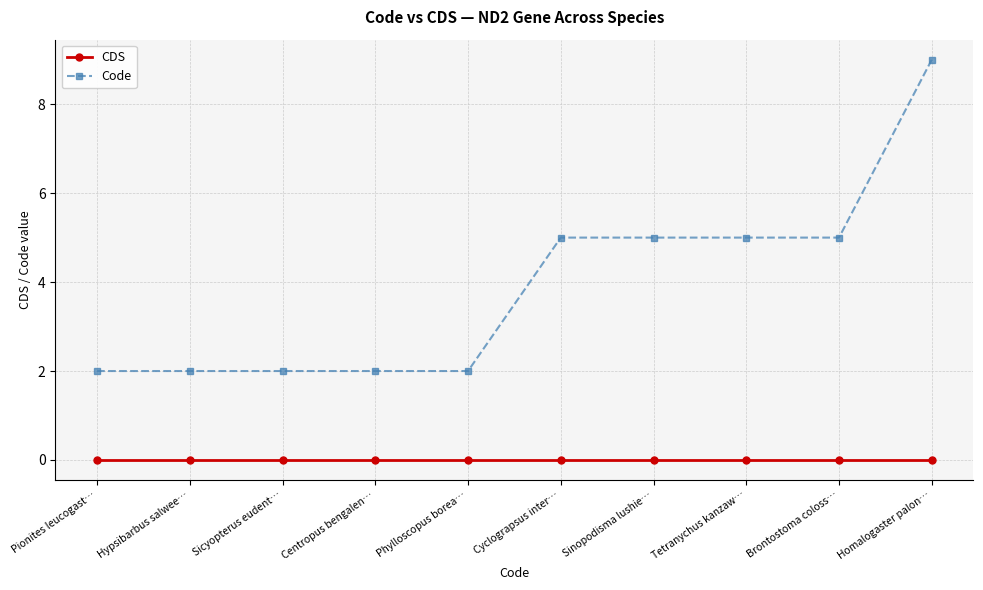

True or false: CDS and Code intersect in this chart.

False